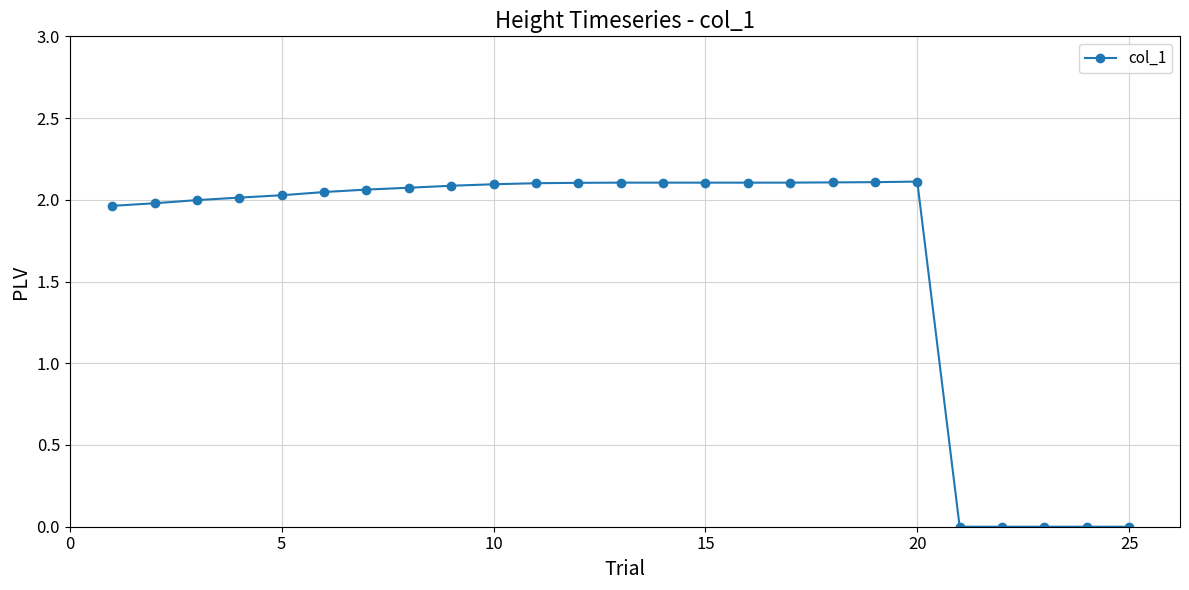

What is the average value?

1.7